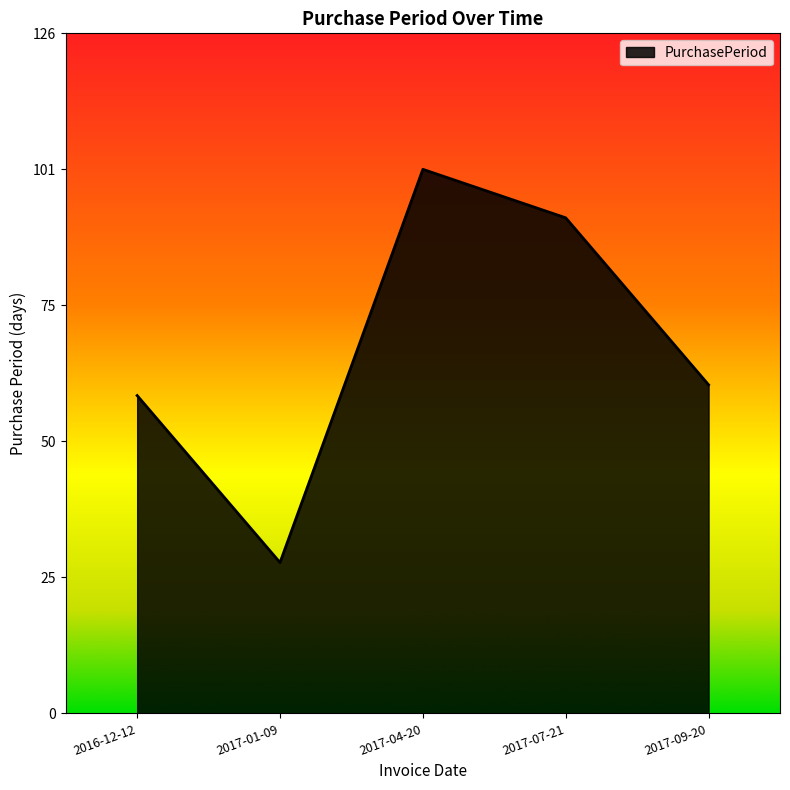

Rank the categories by value from lowest to highest.

2017-01-09, 2016-12-12, 2017-09-20, 2017-07-21, 2017-04-20